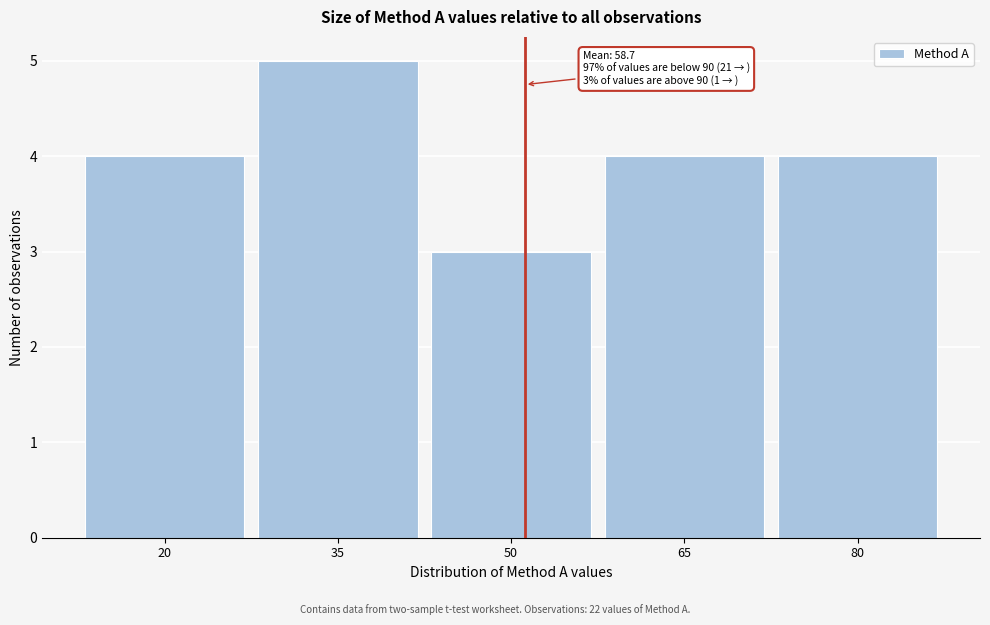

Reading left to right, extract all data points from this chart.

4	5	3	4	4